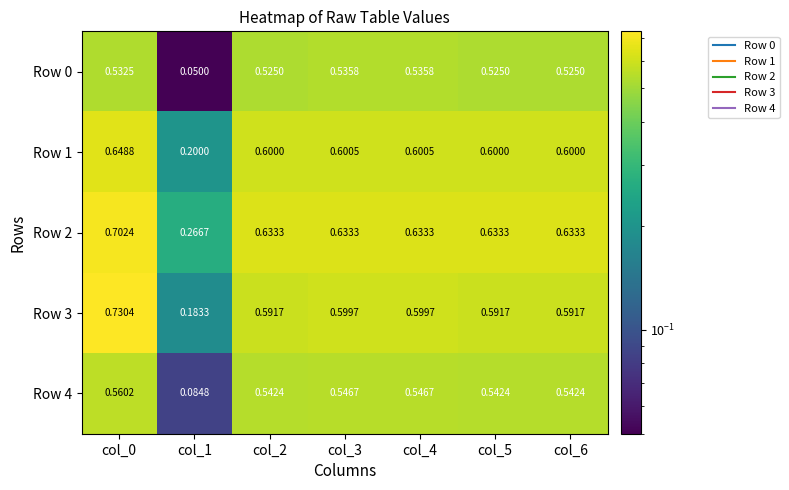

Is the value of Row 1 at col_1 greater than the value of Row 2 at col_2?

No